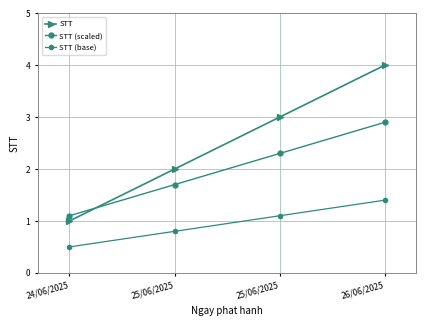

True or false: STT (base) has more than 1 points higher than both neighbors.

False